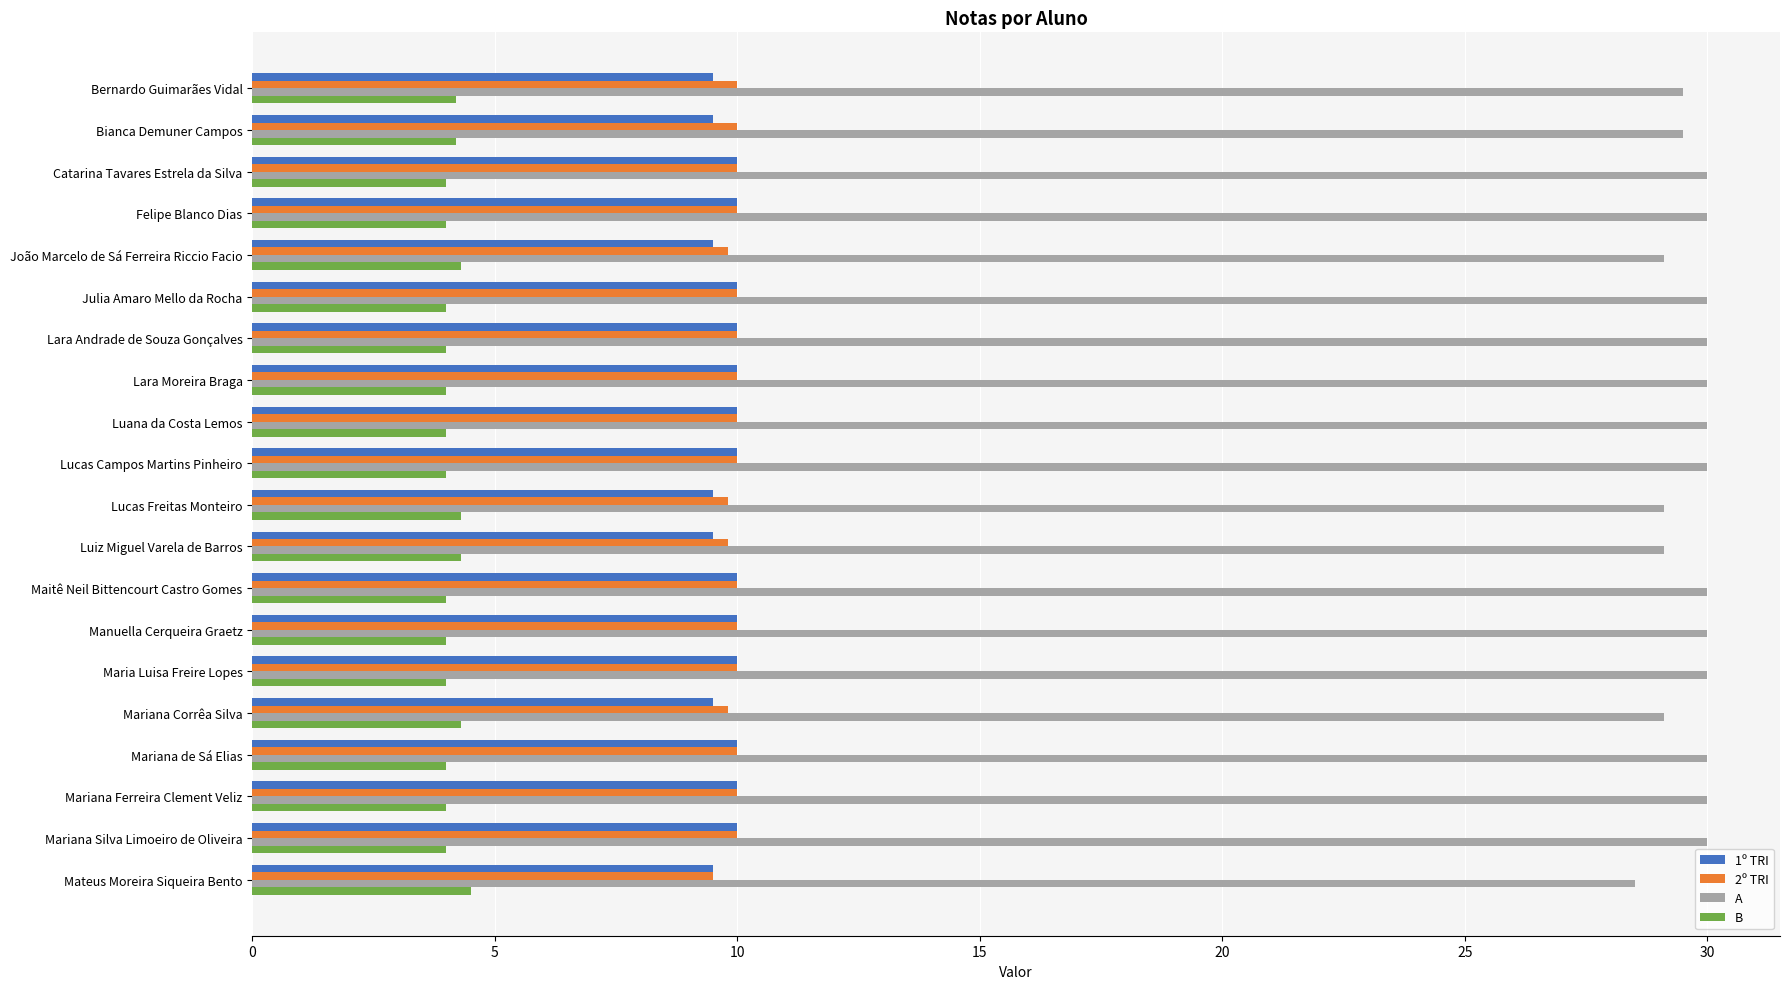

What is the smallest value displayed?

4.0